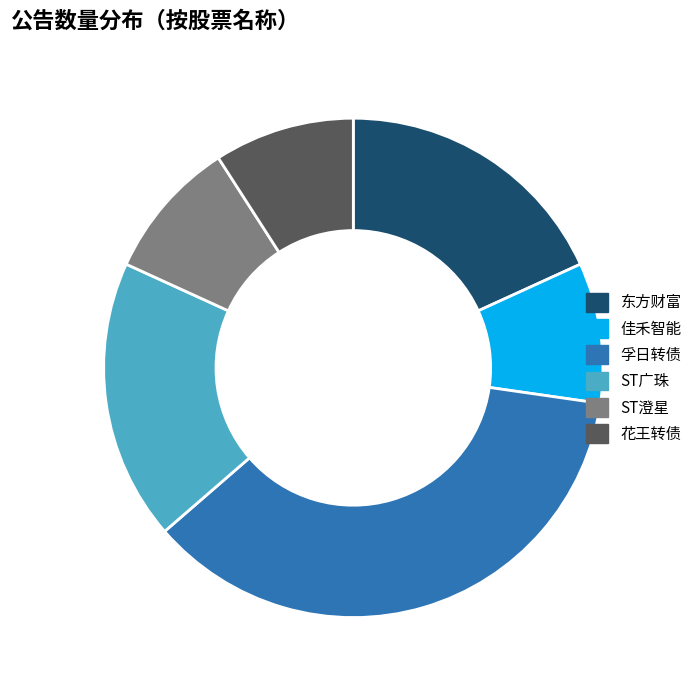

Is there a majority slice in this chart?

No